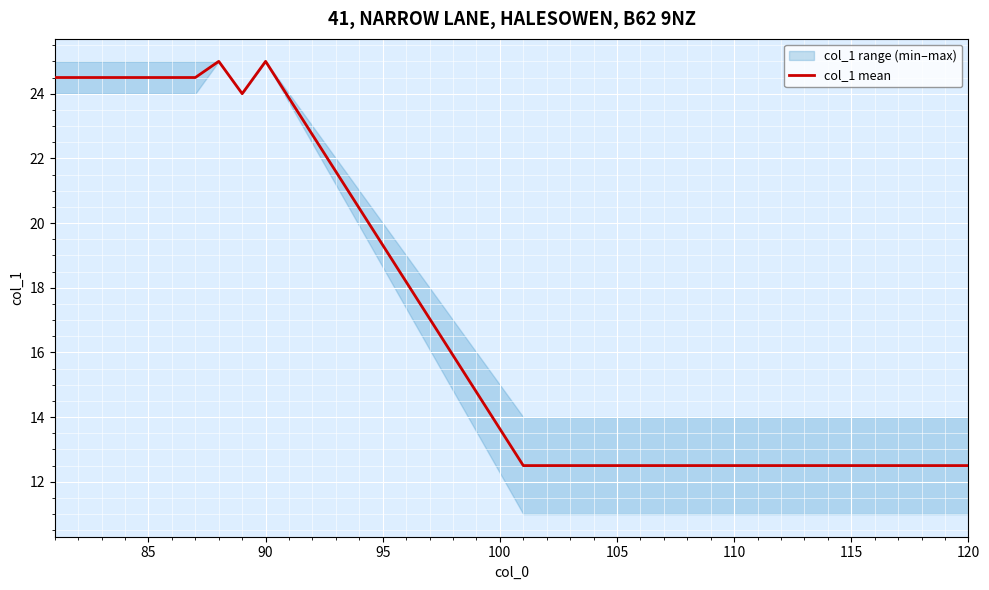

The col_1 mean series shows 13.3 at 90. True or false?

False